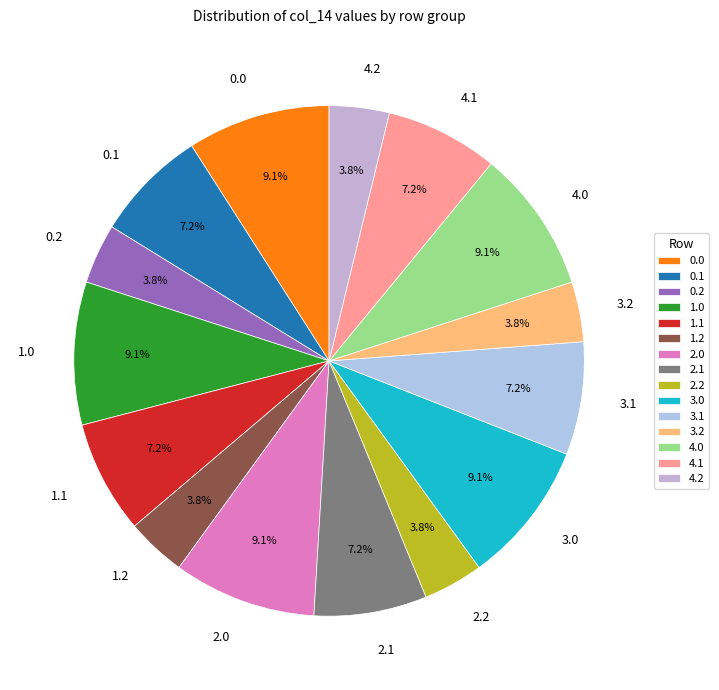

How many segments does this pie chart have?

15